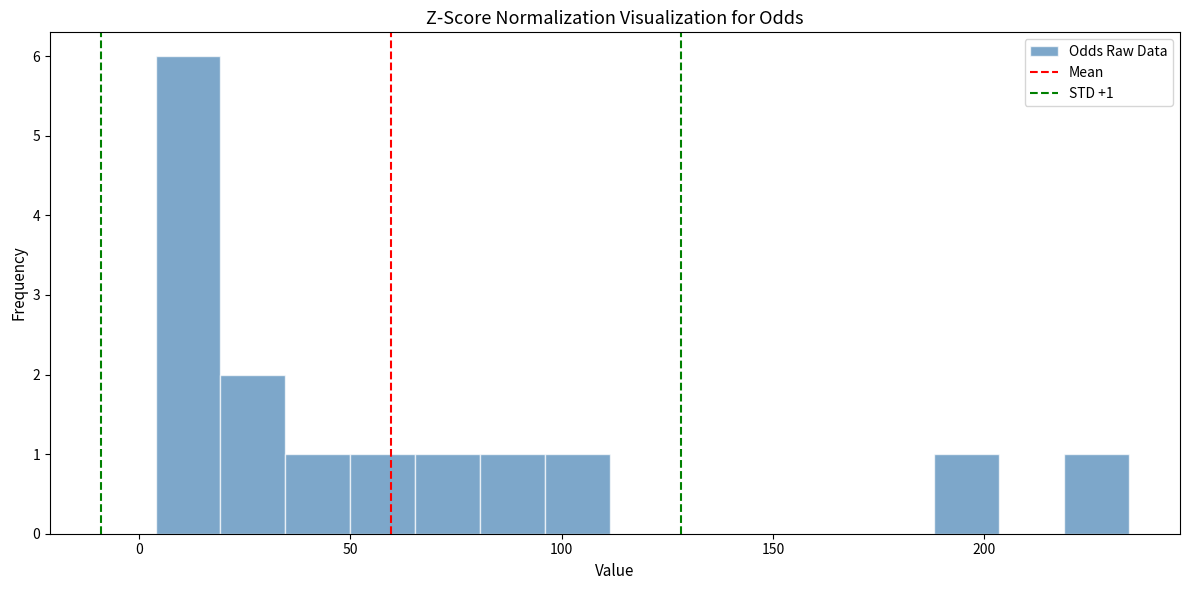

Around what value on the x-axis is the tallest bar? Give the approximate position of its centre, as read against the axis.

10